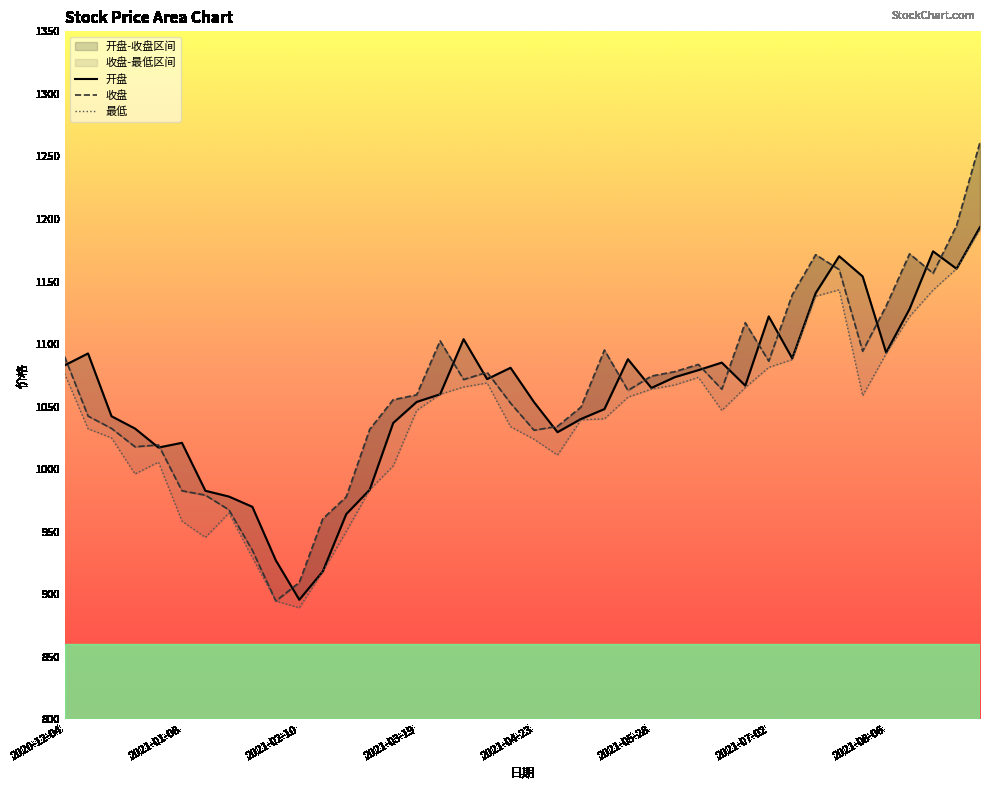

At which category is the sum across all series the highest?

39